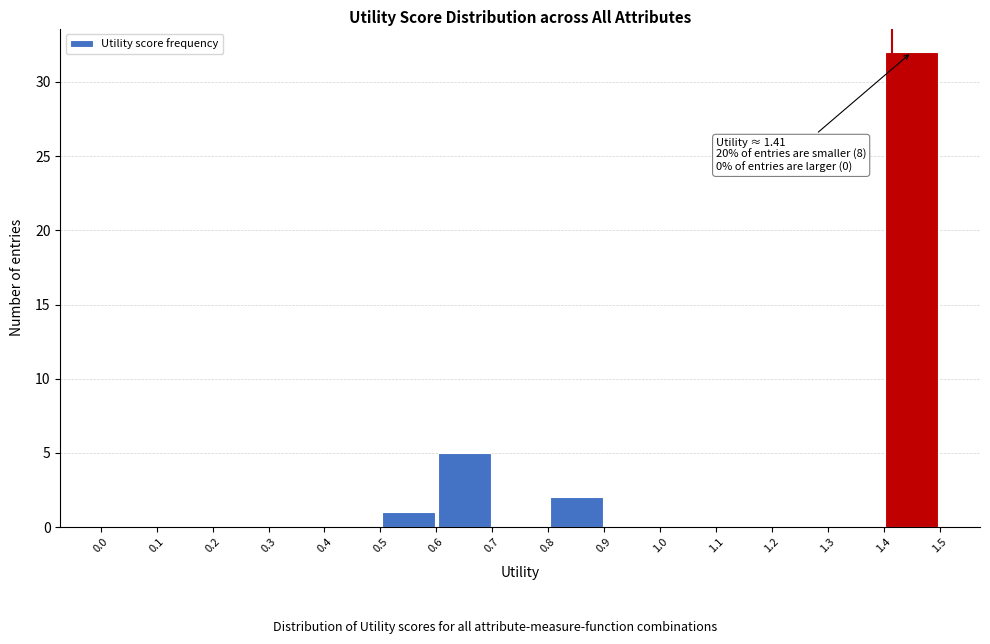

Over which range of the x-axis is the bar tallest?

1.4 to 1.5